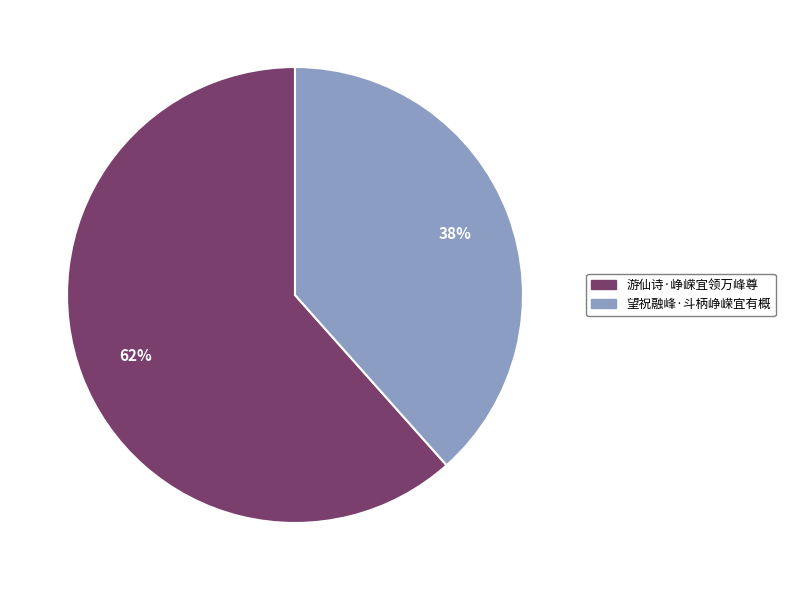

How many slices are in this pie chart?

2